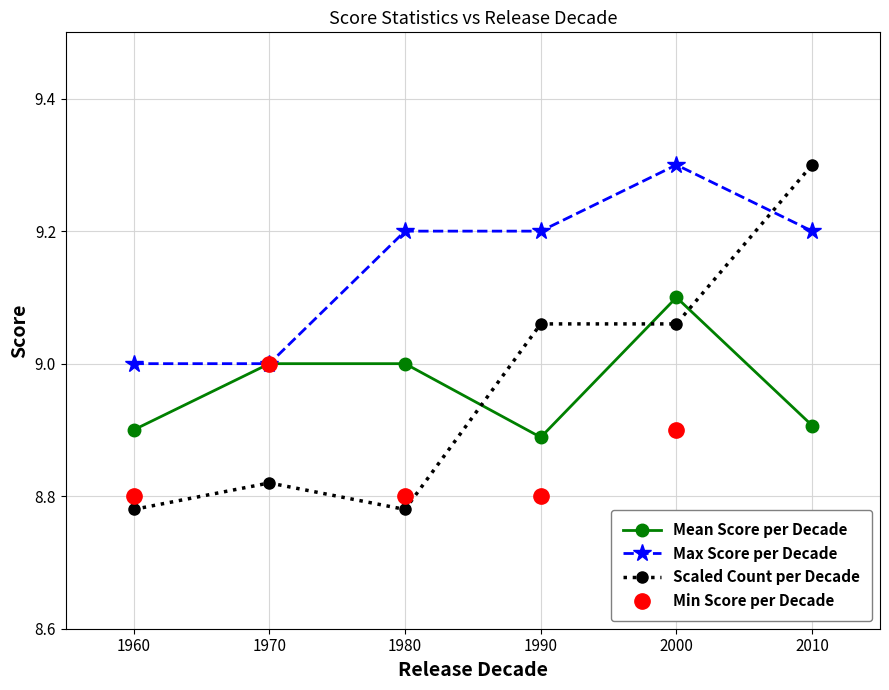

Reading left to right, transcribe all the data shown in this chart.

Mean Score per Decade: 8.9	9.0	9.0	8.9	9.1	8.9
Max Score per Decade: 9.0	9.0	9.2	9.2	9.3	9.2
Scaled Count per Decade: 8.8	8.8	8.8	9.1	9.1	9.3
Min Score per Decade: 8.8	9.0	8.8	8.8	8.9	8.7